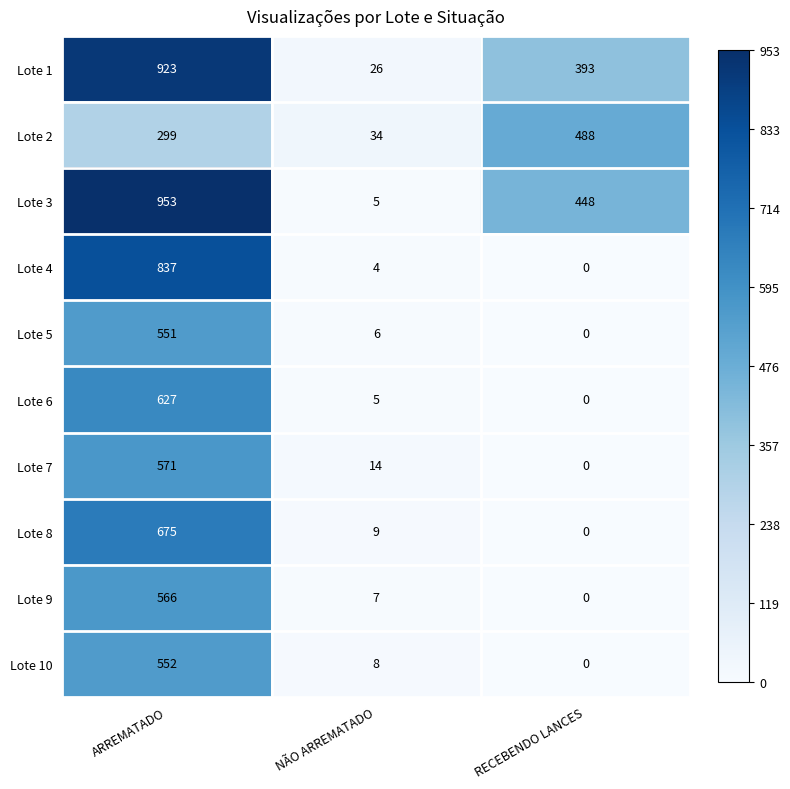

Count the number of data series in this chart.

10